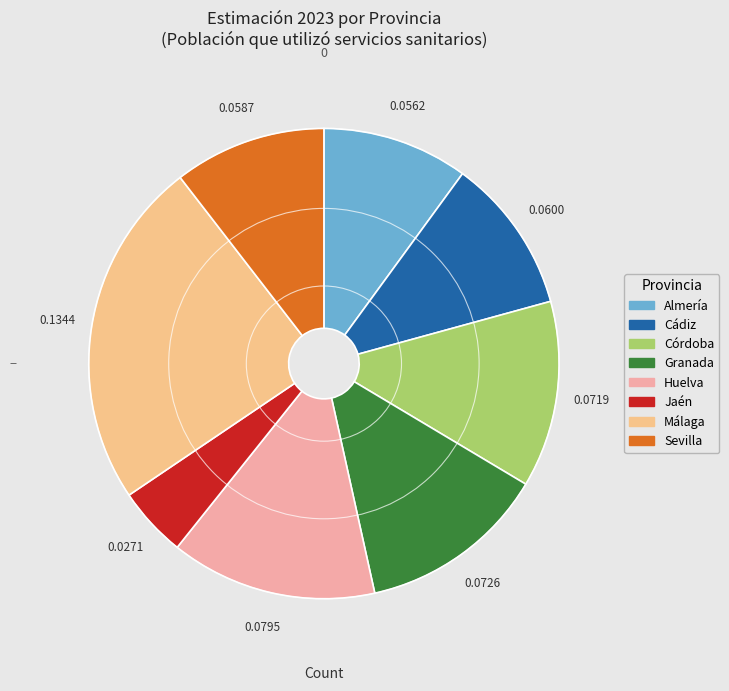

Which category has the biggest portion of the pie?

Málaga